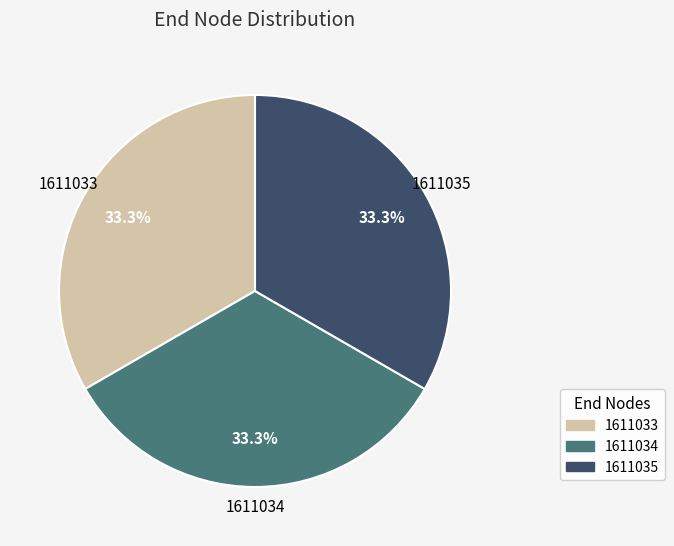

Approximately how many times larger is the value at 1611033 compared to 1611034?

1.0